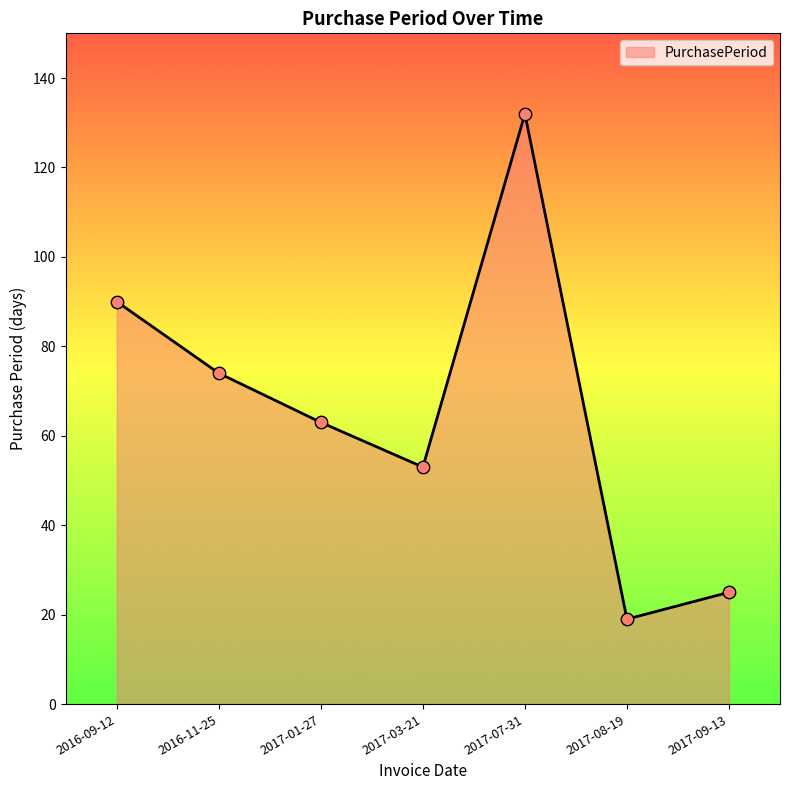

Between 2017-08-19 and 2017-07-31, which is larger?

2017-07-31